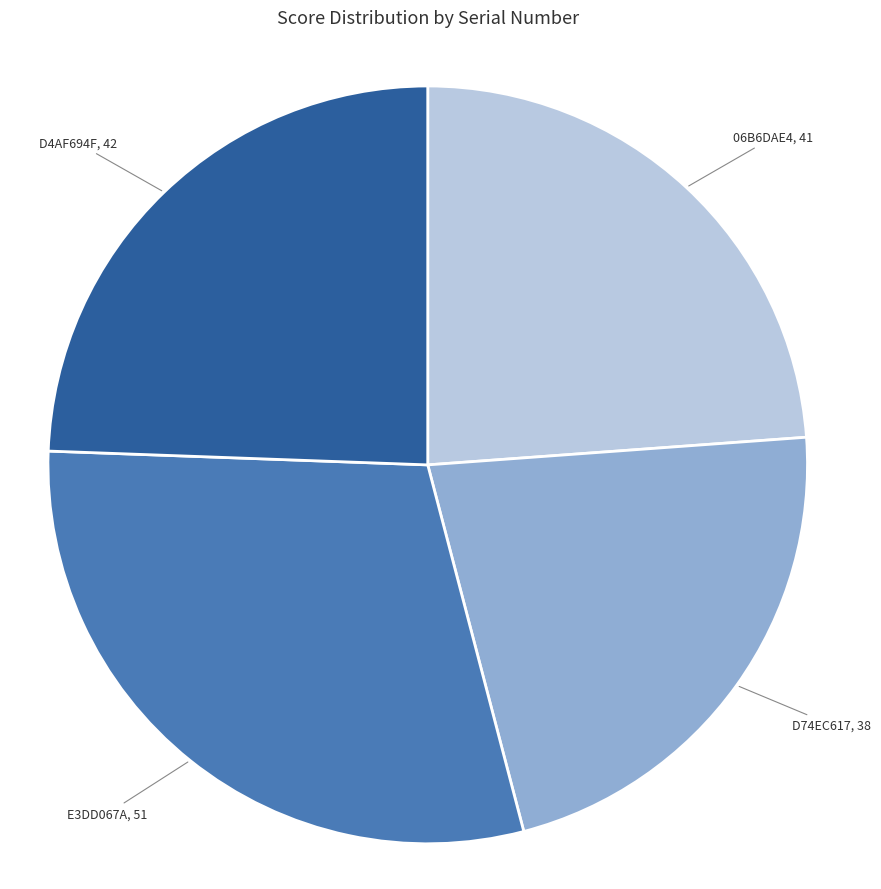

Is there any slice that represents more than half of the pie?

No